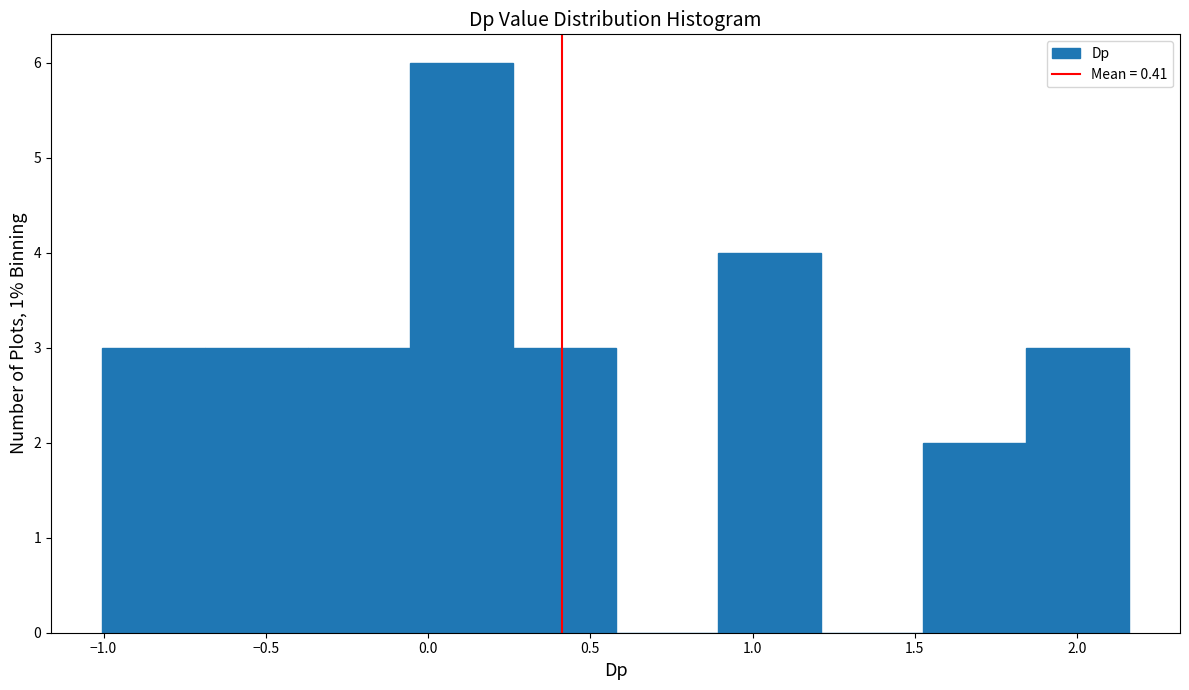

Reading left to right, list every bar in this chart as the range it spans on the x-axis followed by its height. Neither the bar edges nor the heights are printed on the chart, so give them approximately, as read against the axes.

-1.00 to -0.70: 3
-0.70 to -0.35: 3
-0.35 to -0.05: 3
-0.05 to 0.25: 6
0.25 to 0.60: 3
0.60 to 0.90: 0
0.90 to 1.20: 4
1.20 to 1.55: 0
1.55 to 1.85: 2
1.85 to 2.15: 3